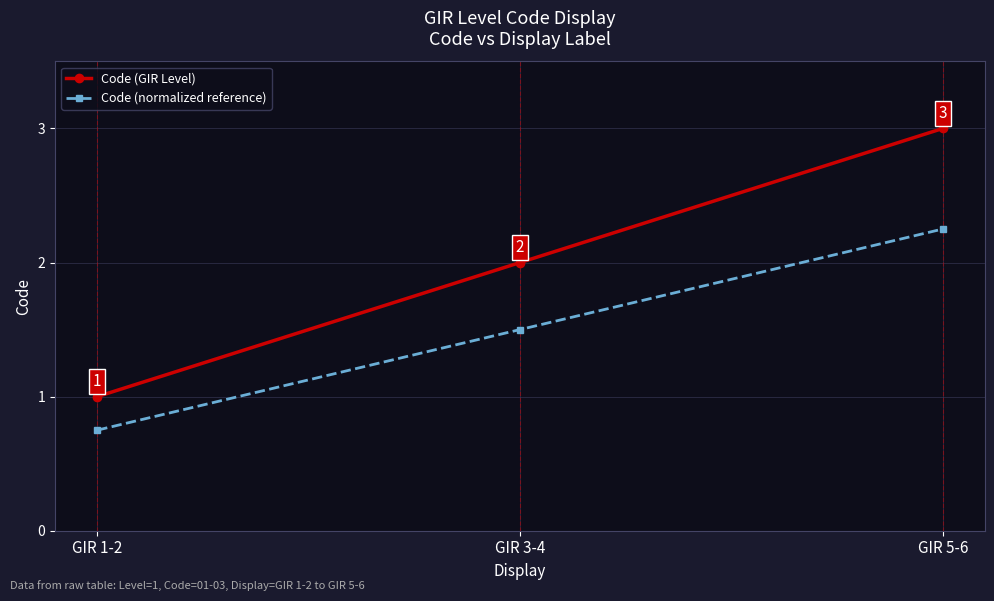

What is the average value of the Code (normalized reference) series?

1.5